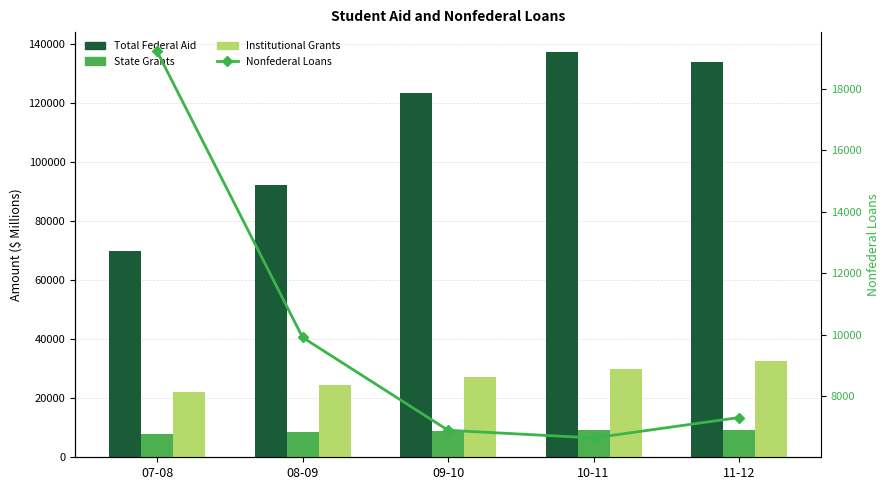

Which series has the largest total across all categories?

Total Federal Aid